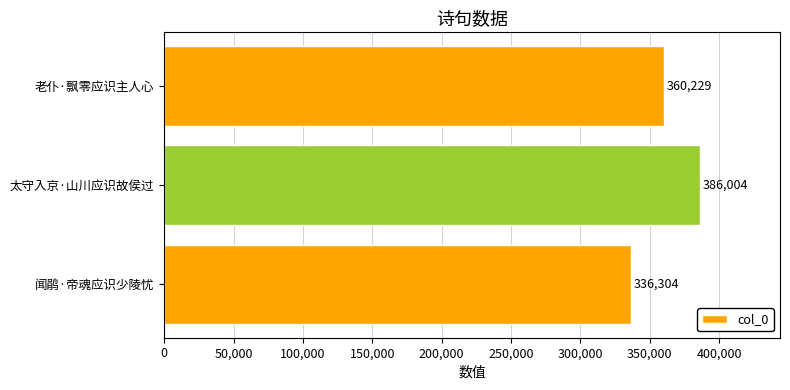

How many bars are there in total?

3